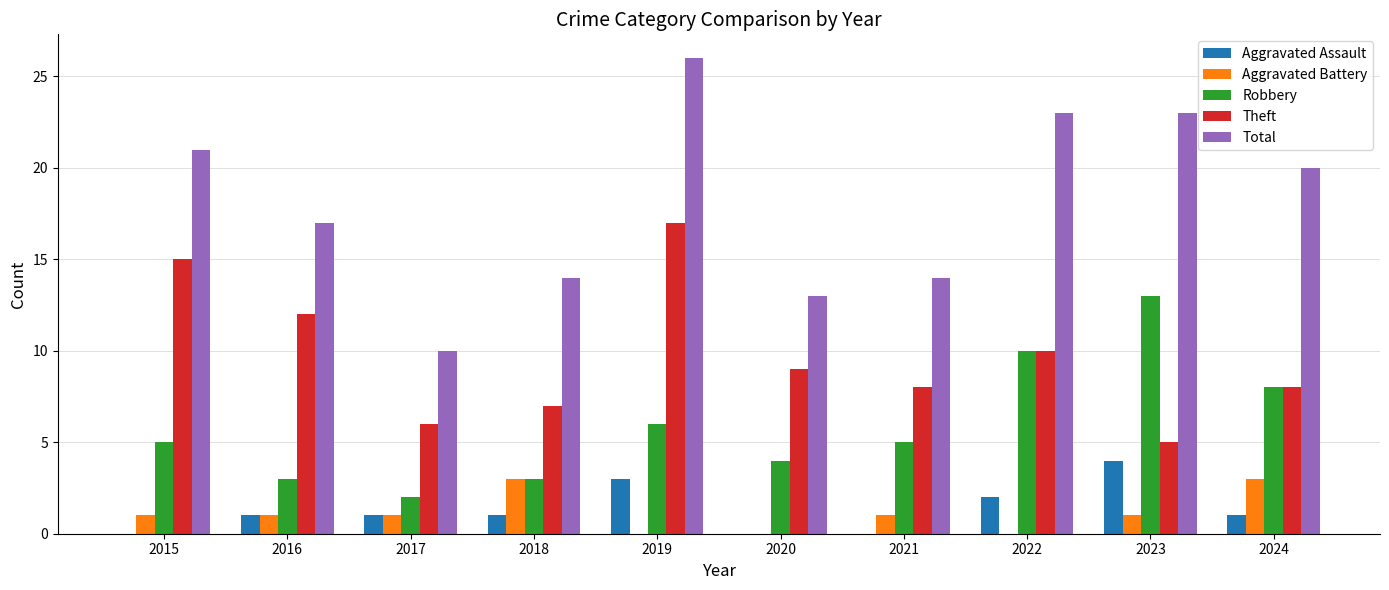

Where is Total nearest to the value 18?

2016